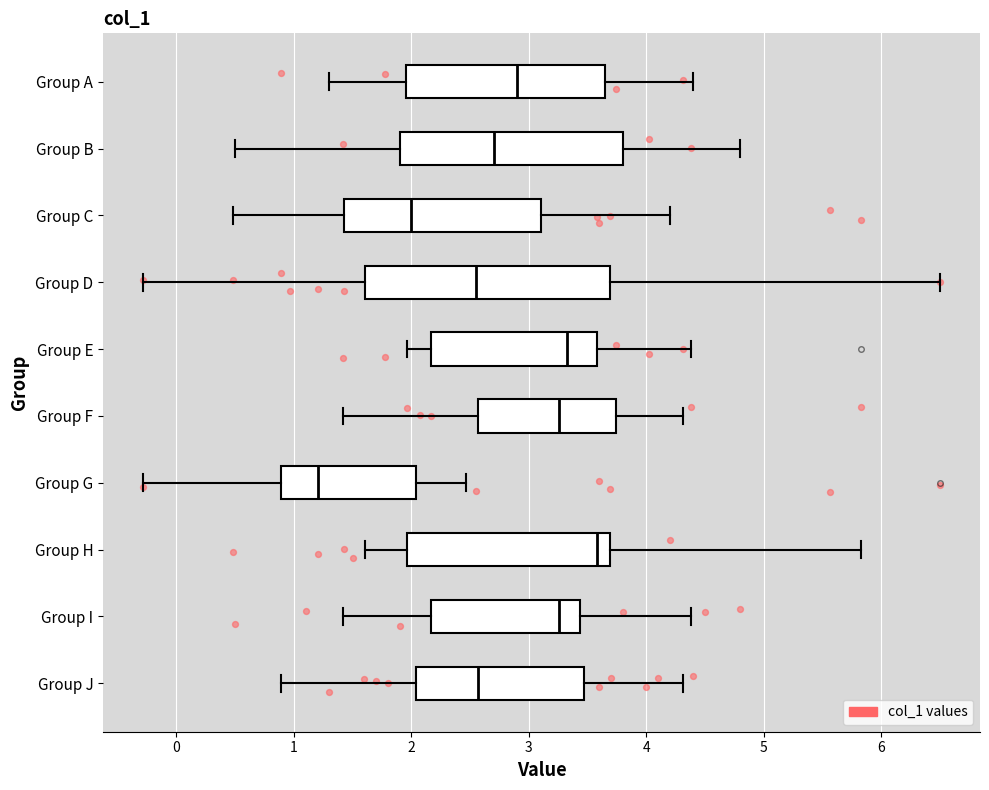

Which box is the widest, from its left edge to its right edge?

Group D